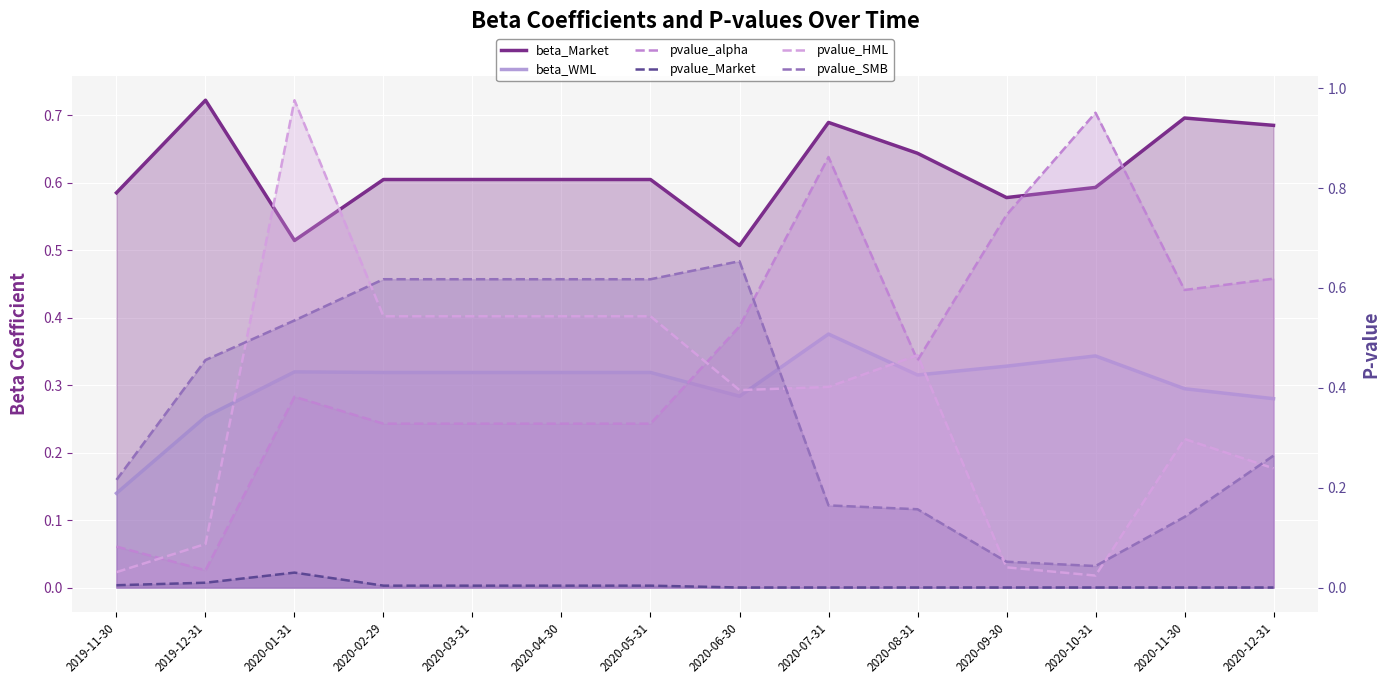

How many lines are shown in the chart?

6